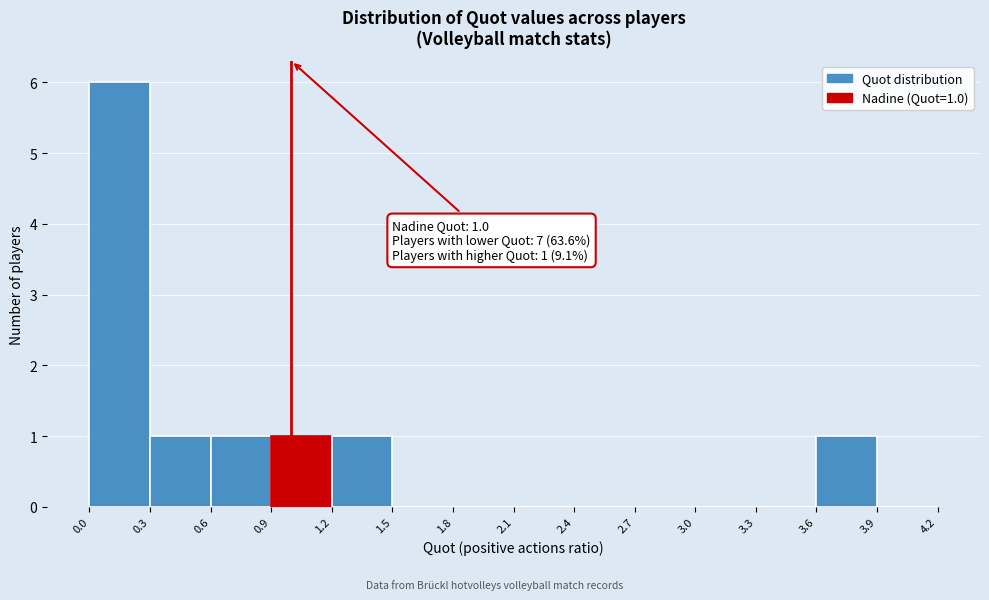

Over which range of the x-axis is the bar tallest?

0.0 to 0.3